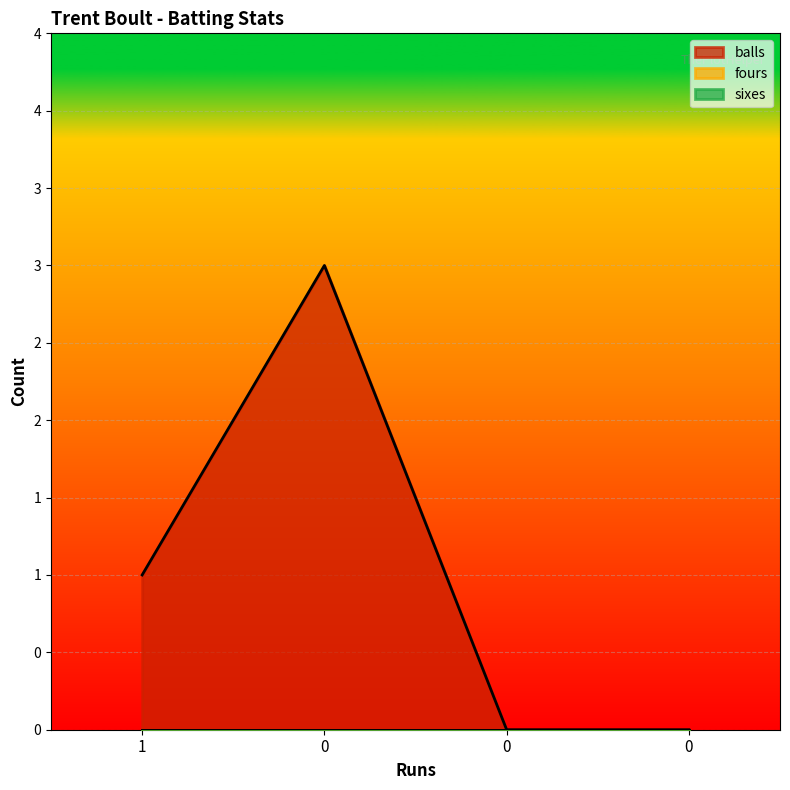

True or false: fours and sixes cross at least once.

False